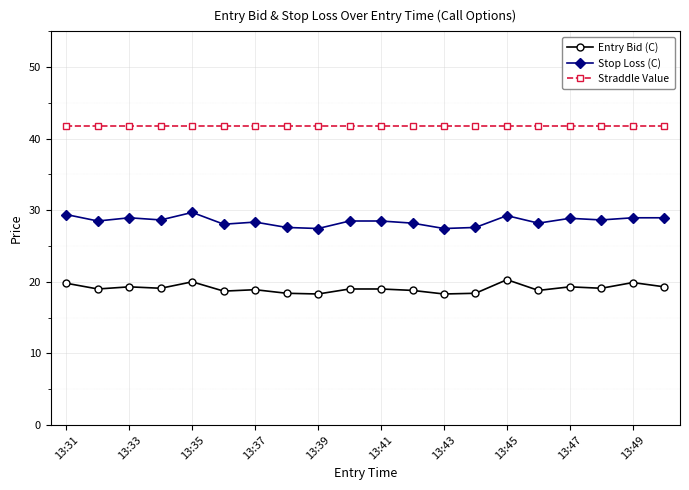

What is the value of the Straddle Value point at the 9th from the left?

41.8